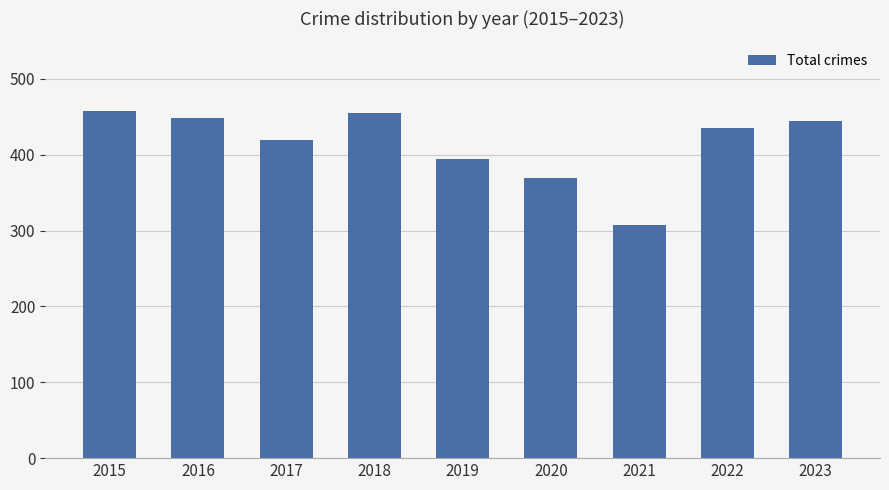

What is the difference between the second highest and minimum values?

147